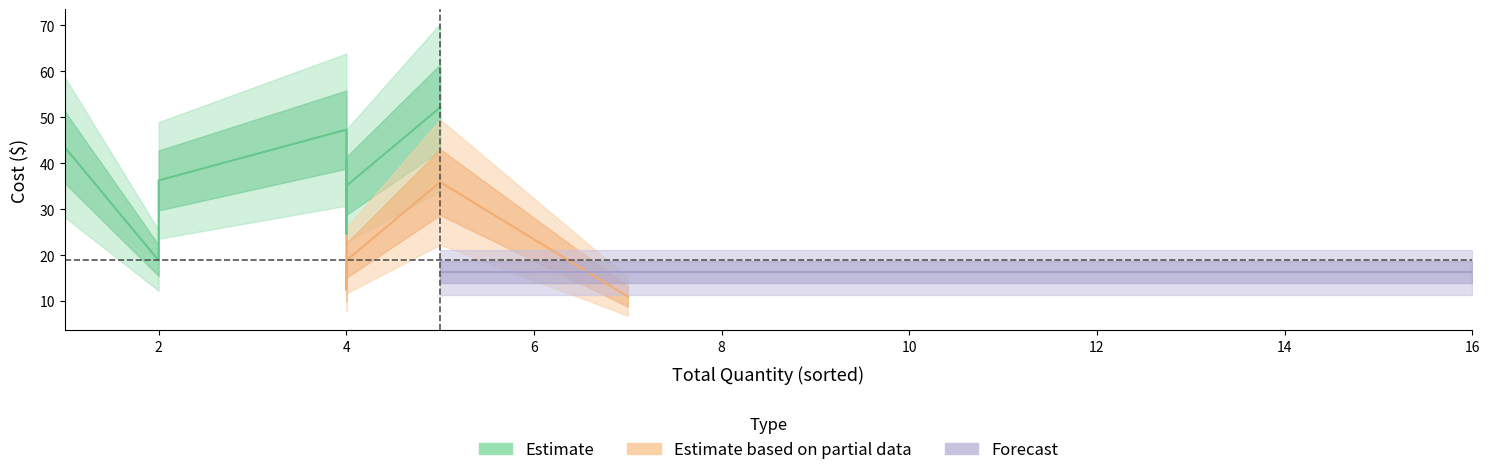

True or false: cost and material_cost cross at least once.

False